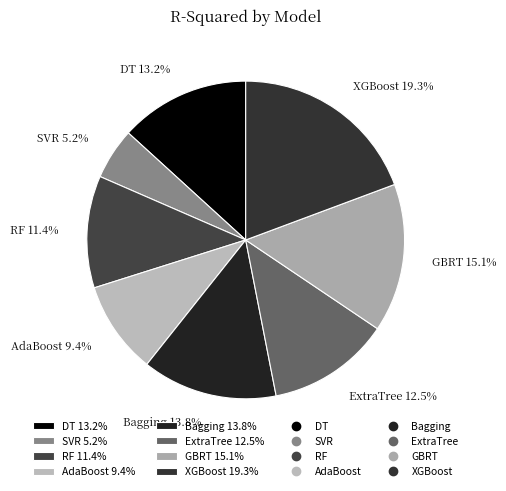

What percentage is the RF slice, to the nearest percent?

11%